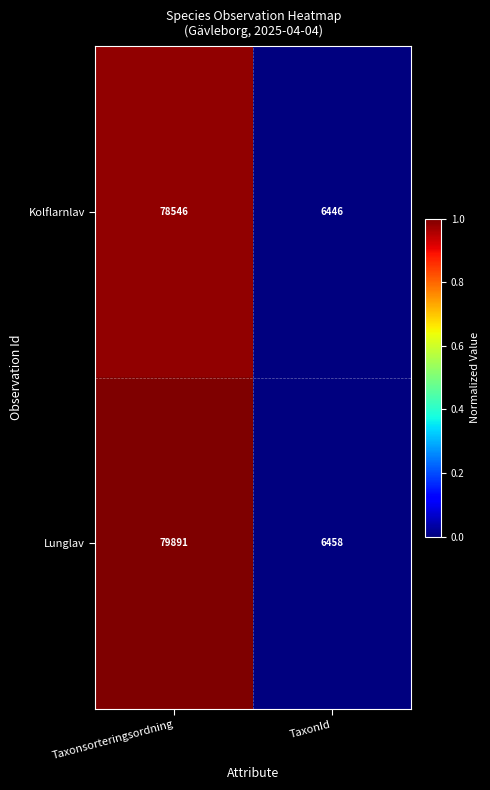

At which category is the sum across all series the highest?

Taxonsorteringsordning